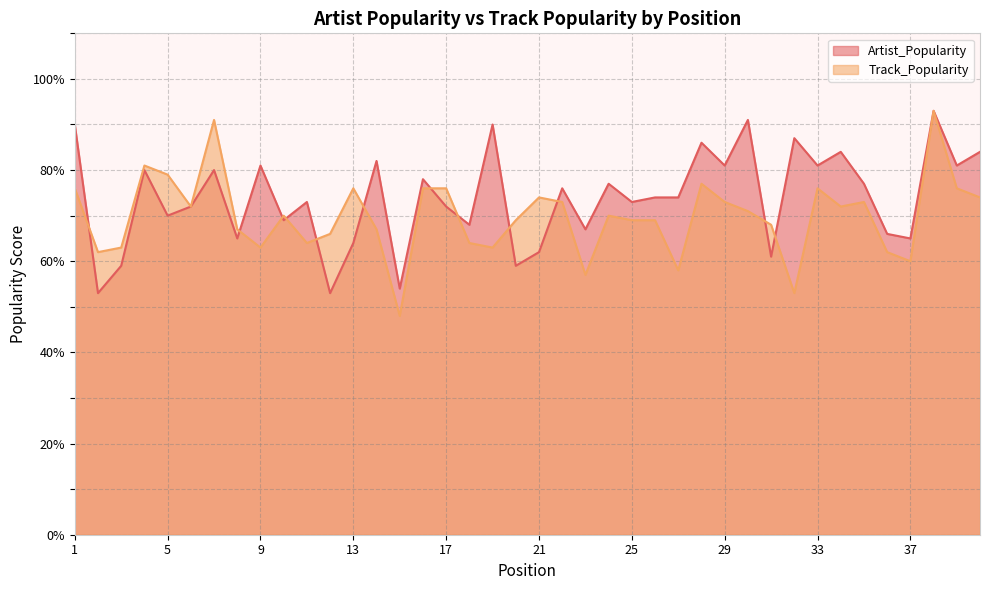

Which series has the largest range (max minus min)?

Track_Popularity